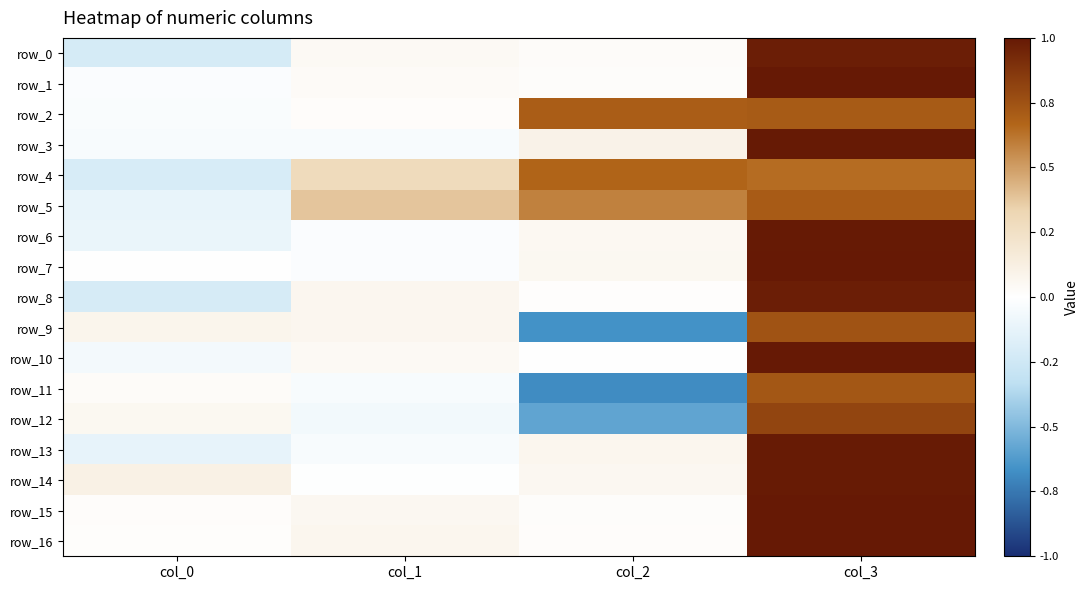

What is the average value of the row_5 series?

0.4